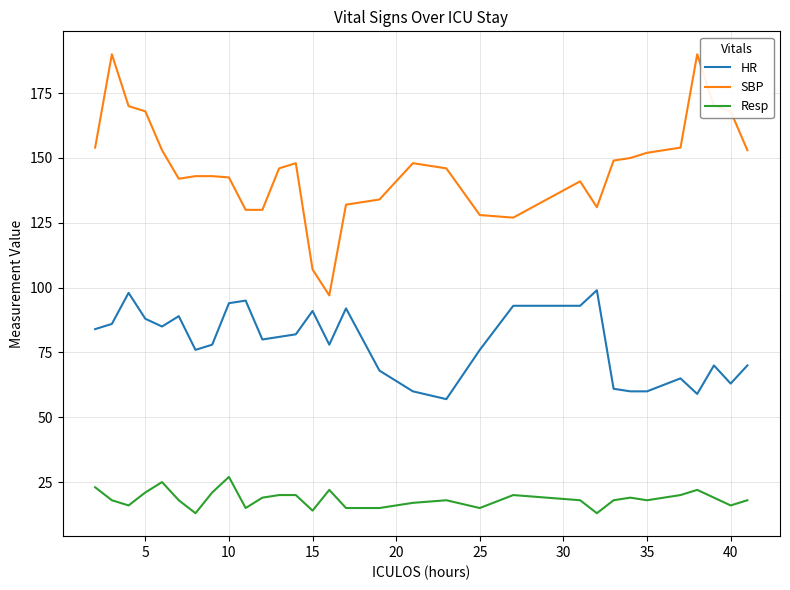

Rank the series by their average value, from lowest to highest.

Resp, HR, SBP